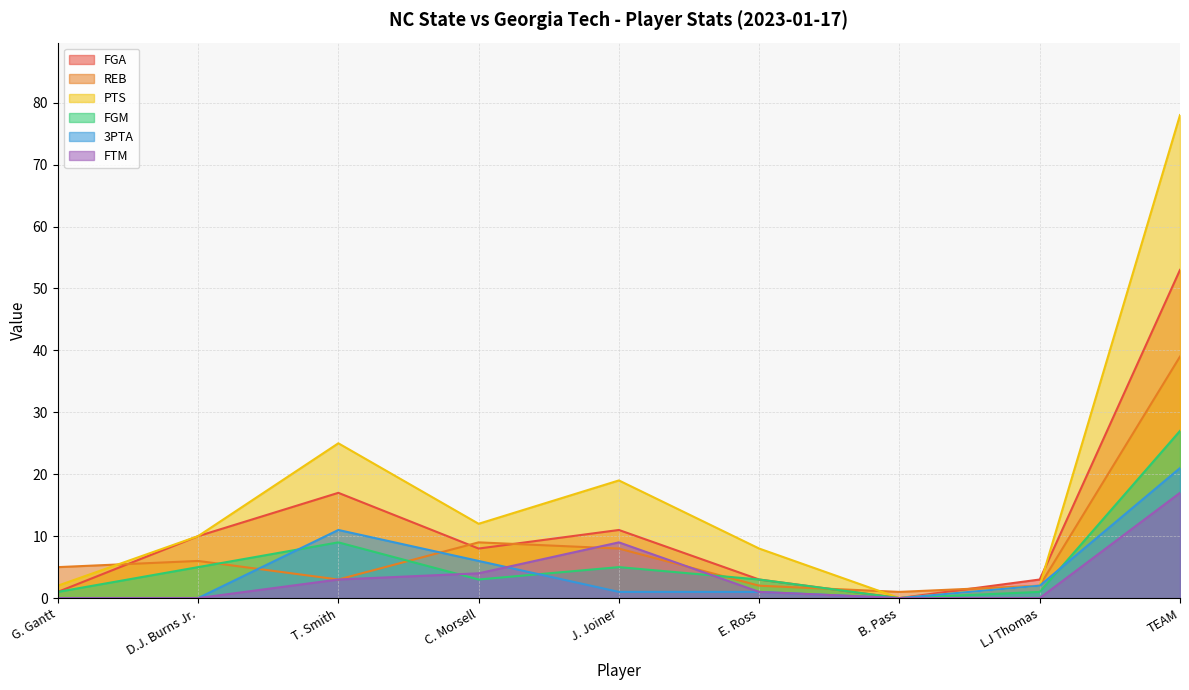

What is the average value of the 3PTA series?

5